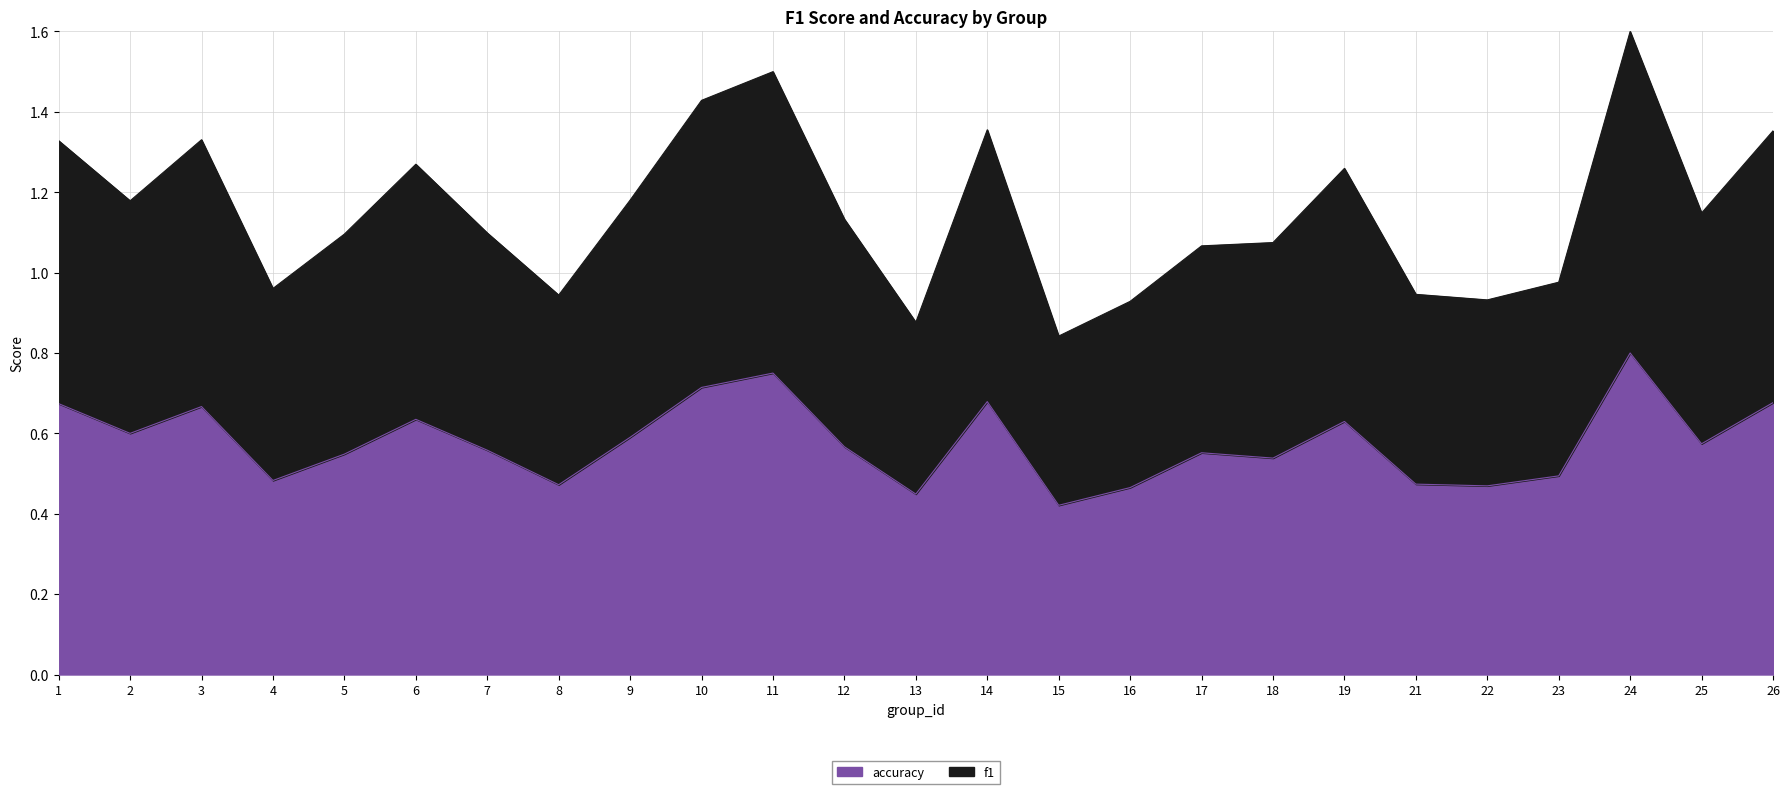

At which category is the sum across all series the highest?

24